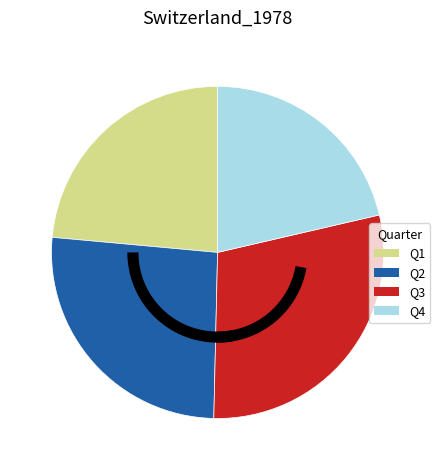

Count the number of slices in the pie.

4